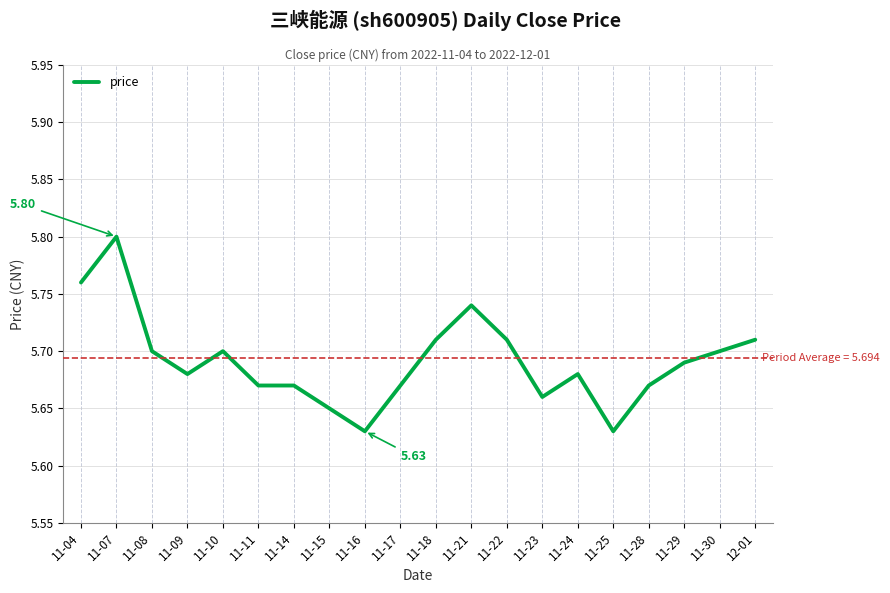

Which has a higher value, 11-30 or 11-21?

11-21